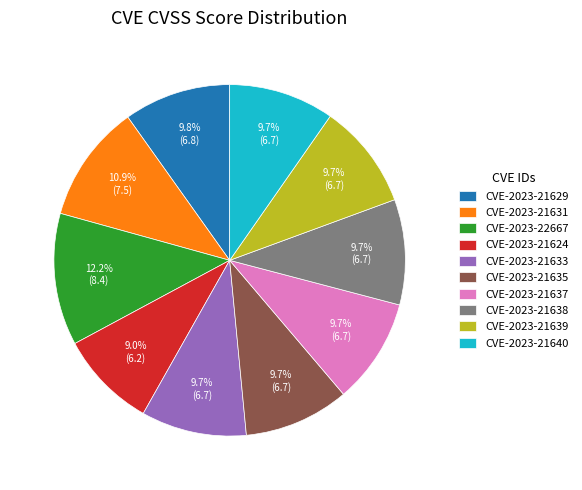

To the nearest percent, what is the difference between the largest and smallest slice percentages?

3%